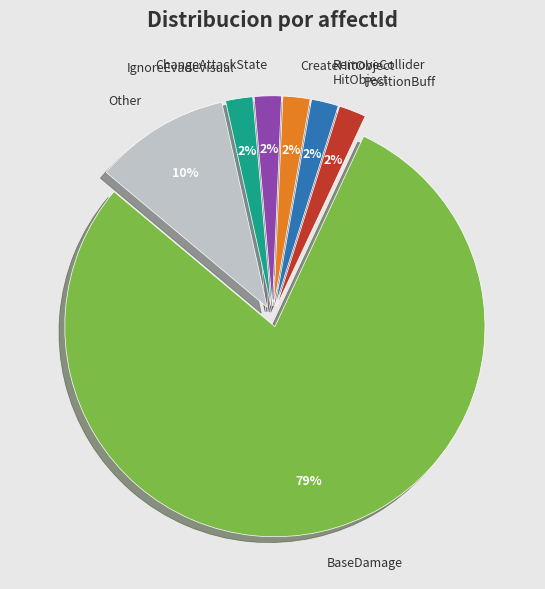

What is the largest slice in the pie chart?

BaseDamage